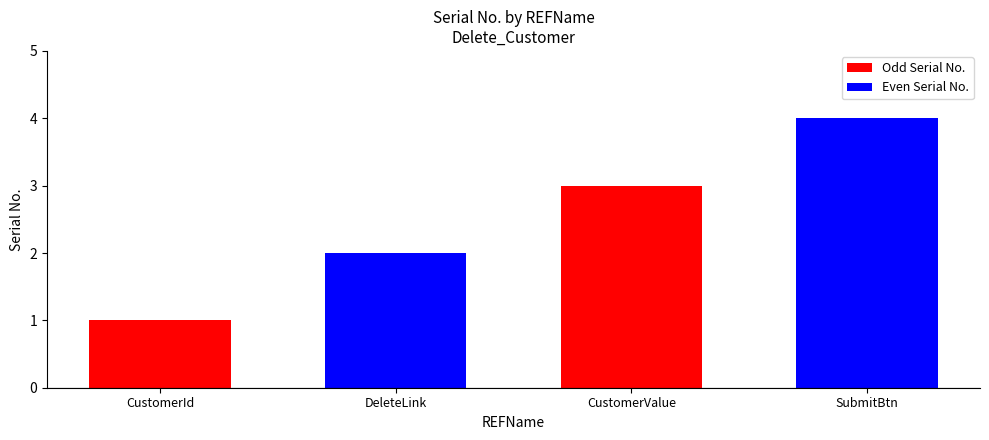

Is it true that the value at SubmitBtn is 4?

True